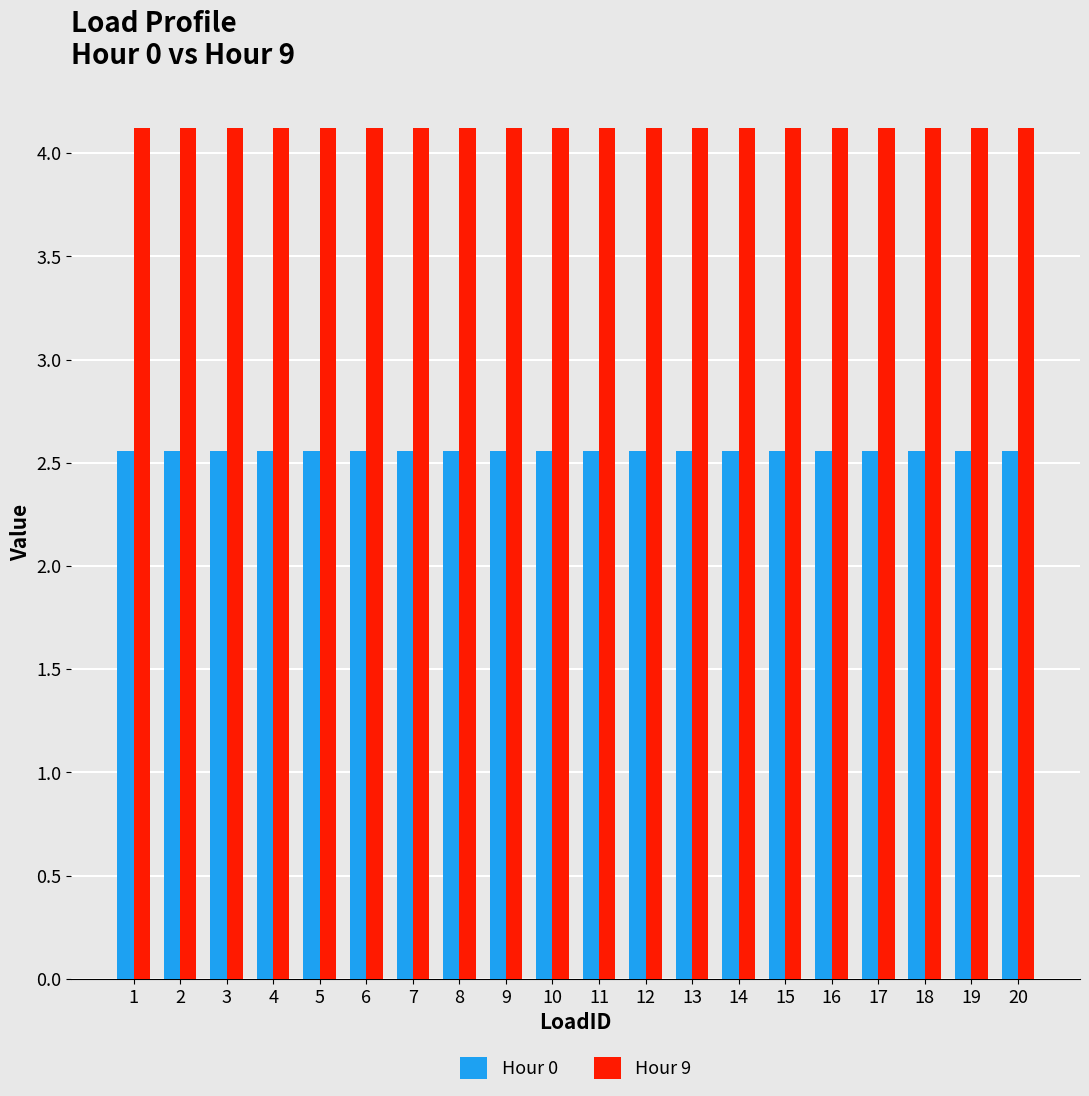

What is the difference between the highest and lowest values at 8?

1.6